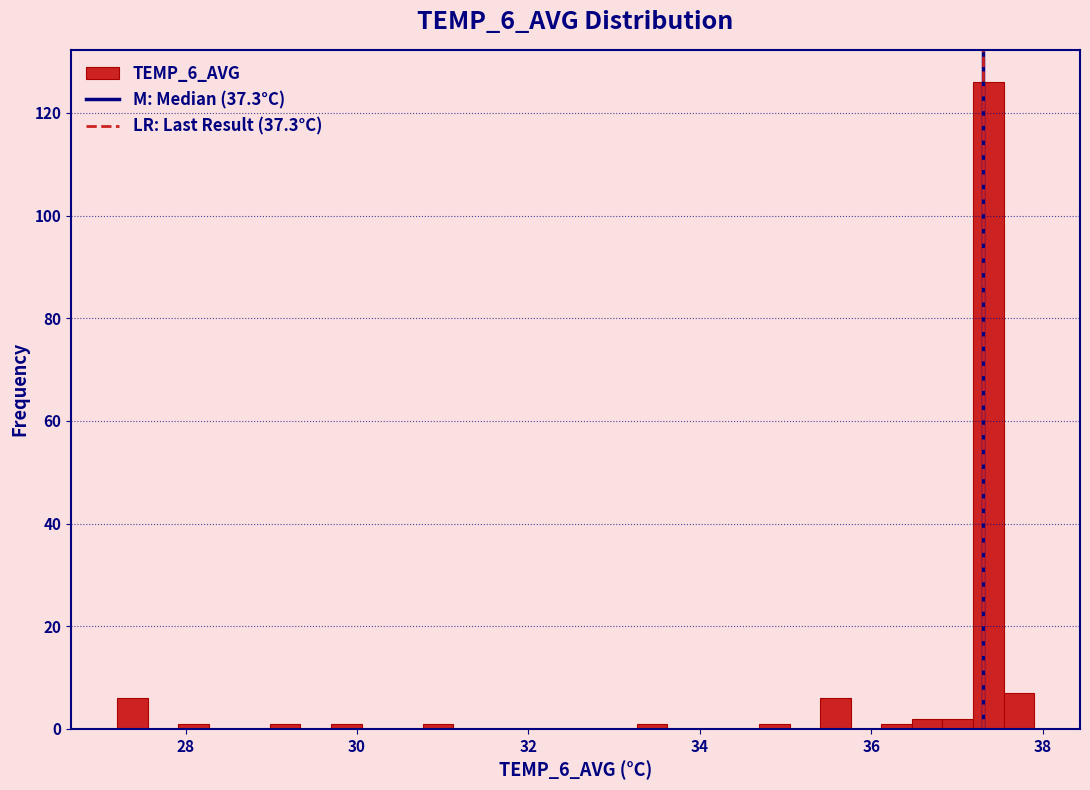

Around what value on the x-axis is the tallest bar? Give the approximate position of its centre, as read against the axis.

37.4